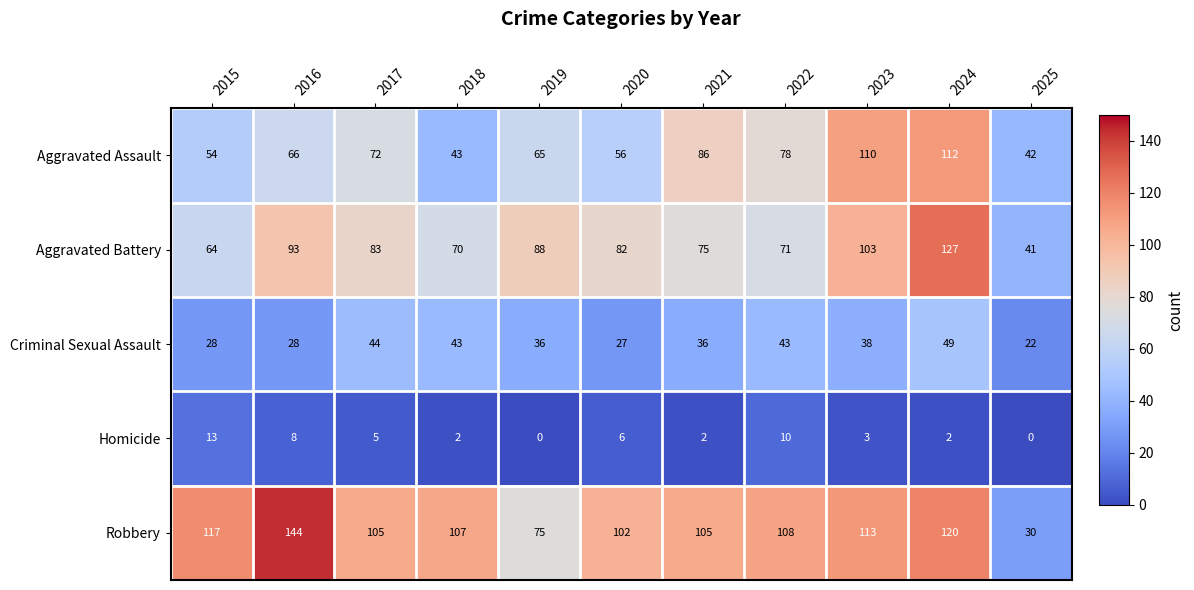

The Criminal Sexual Assault series shows 16 at 2024. True or false?

False